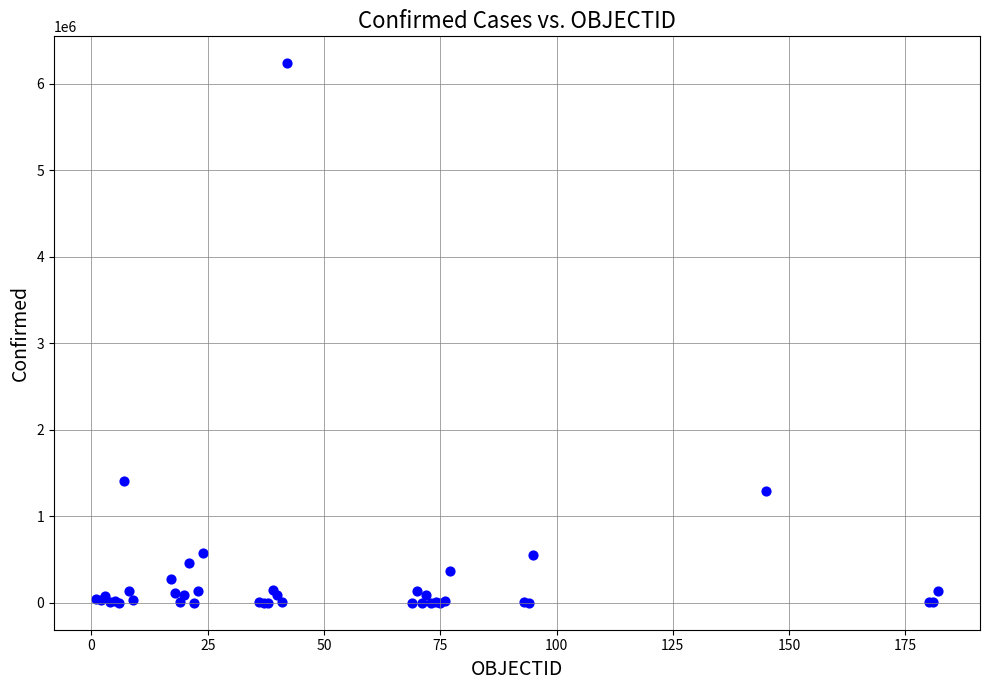

What Y value in the scatter plot is closest to 3119245?

1407277